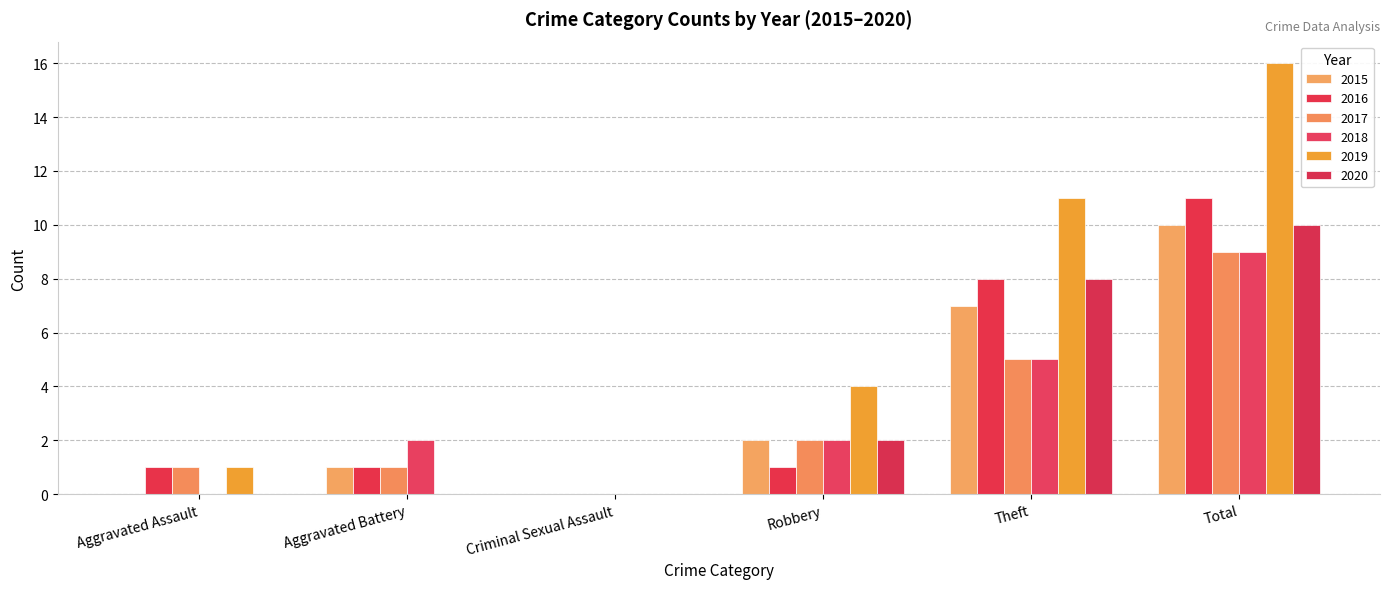

List the series in order of their peak value, highest first.

2019, 2016, 2015, 2020, 2017, 2018